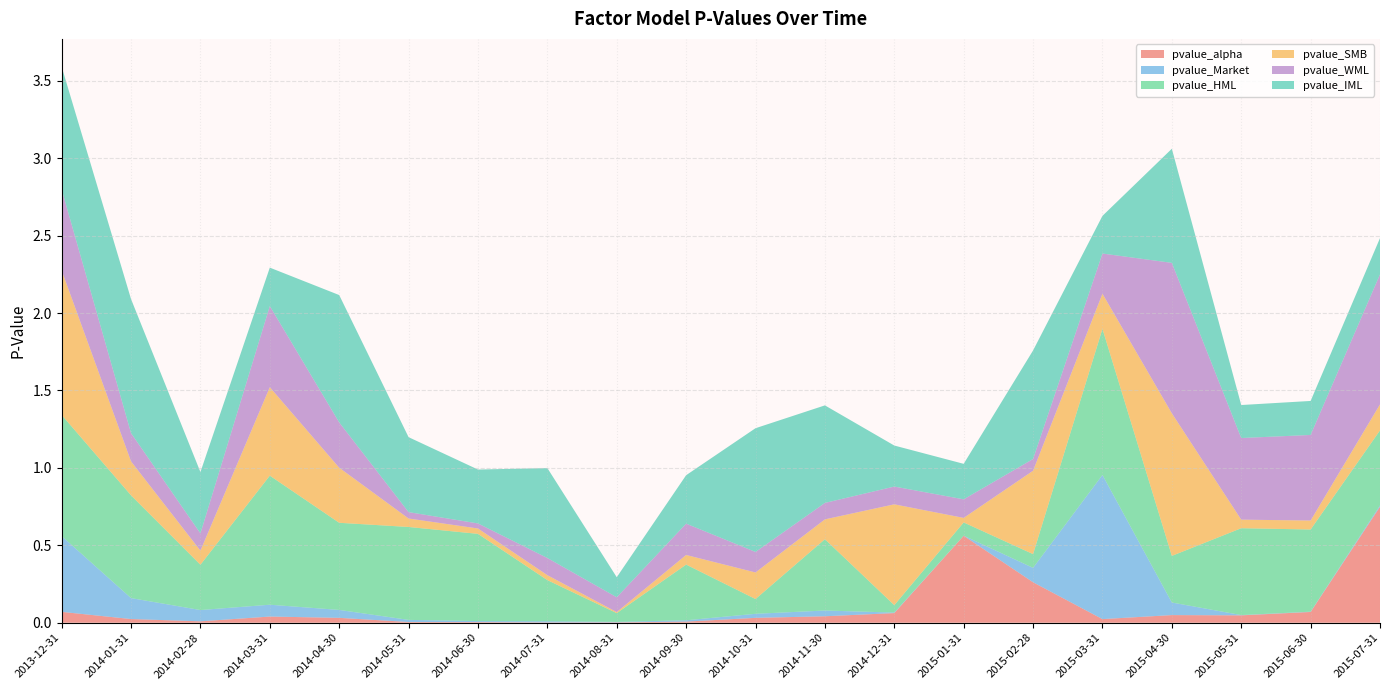

Reading left to right, extract all data points from this chart.

pvalue_alpha: 0.1	0.0	0.0	0.0	0.0	0.0	0.0	0.0	0.0	0.0	0.0	0.0	0.1	0.6	0.3	0.0	0.0	0.0	0.1	0.7
pvalue_Market: 0.5	0.1	0.1	0.1	0.1	0.0	0.0	0.0	0.0	0.0	0.0	0.0	0.0	0.0	0.1	0.9	0.1	0.0	0.0	0.0
pvalue_HML: 0.8	0.7	0.3	0.8	0.6	0.6	0.6	0.3	0.1	0.4	0.1	0.5	0.0	0.1	0.1	0.9	0.3	0.6	0.5	0.5
pvalue_SMB: 0.9	0.2	0.1	0.6	0.4	0.1	0.0	0.0	0.0	0.1	0.2	0.1	0.7	0.0	0.5	0.2	0.9	0.1	0.1	0.2
pvalue_WML: 0.5	0.2	0.1	0.5	0.3	0.0	0.0	0.1	0.1	0.2	0.1	0.1	0.1	0.1	0.1	0.3	1.0	0.5	0.6	0.8
pvalue_IML: 0.8	0.9	0.4	0.2	0.8	0.5	0.3	0.6	0.1	0.3	0.8	0.6	0.3	0.2	0.7	0.2	0.7	0.2	0.2	0.2